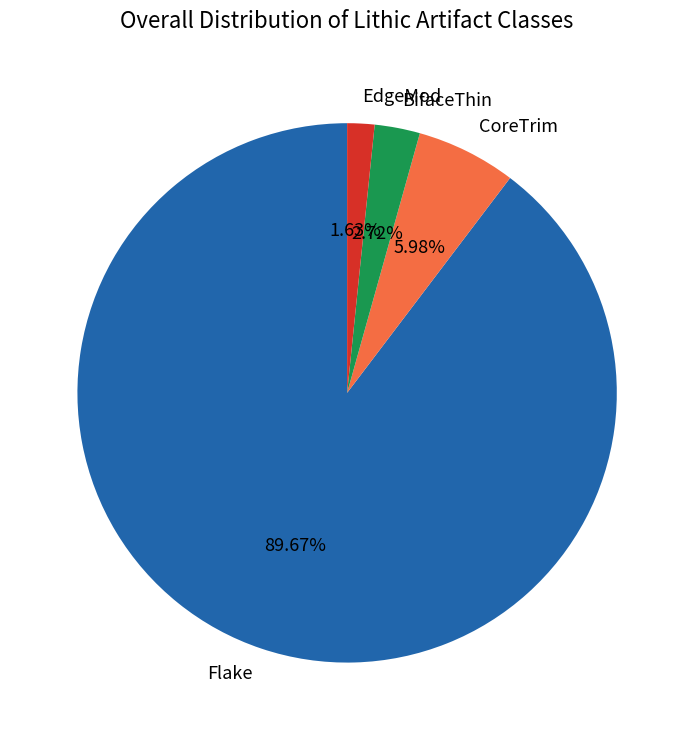

Approximately how many times larger is the value at BifaceThin compared to CoreTrim?

0.5